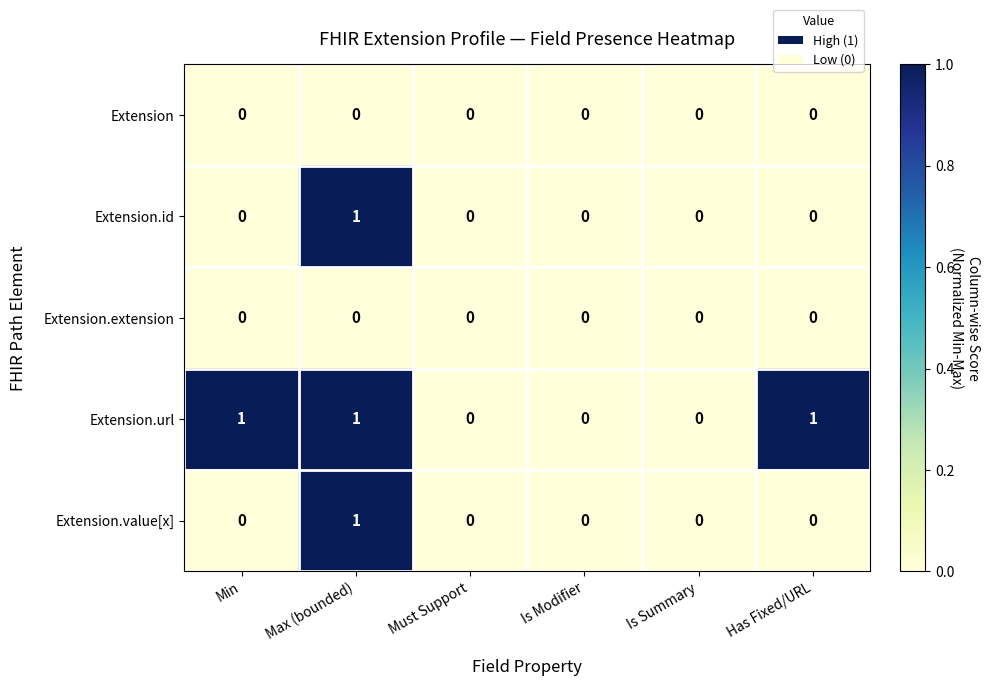

At which category is the sum across all series the highest?

Max (bounded)